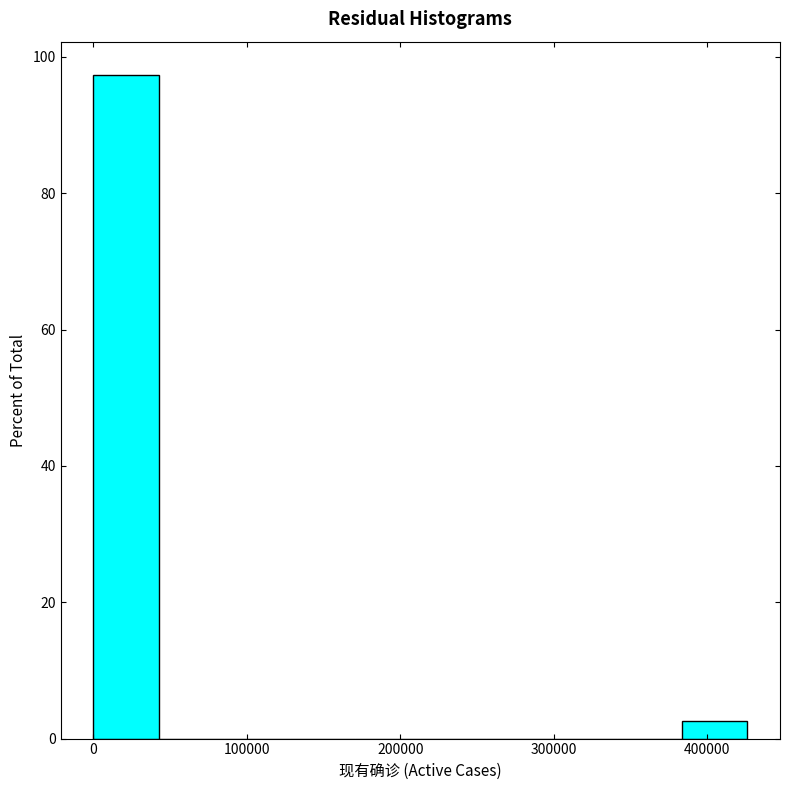

Reading left to right, list every bar in this chart as the range it spans on the x-axis followed by its height. Neither the bar edges nor the heights are printed on the chart, so give them approximately, as read against the axes.

0 to 40000: 98
40000 to 90000: 0
90000 to 130000: 0
130000 to 170000: 0
170000 to 210000: 0
210000 to 260000: 0
260000 to 300000: 0
300000 to 340000: 0
340000 to 380000: 0
380000 to 430000: 2